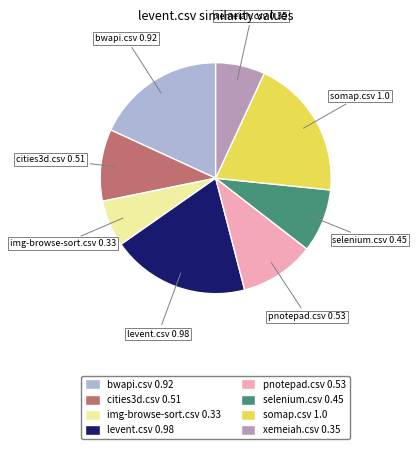

The somap.csv 1.0 slice represents 6% of the pie. True or false?

False